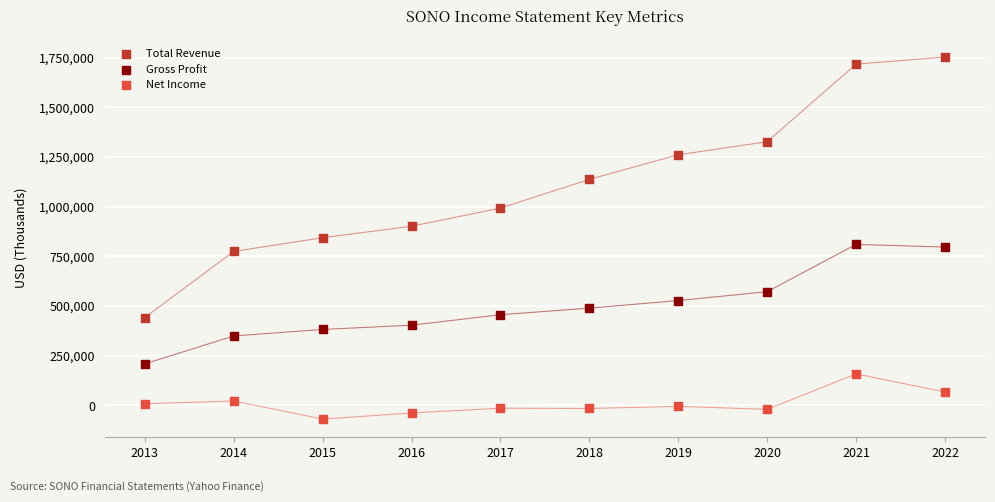

Which series reaches the minimum Y coordinate?

Net Income